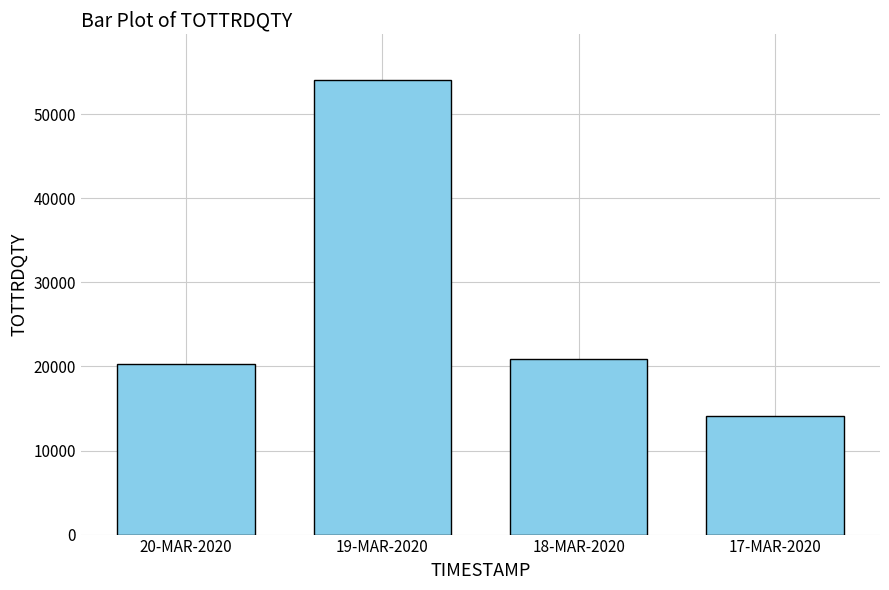

Rank the categories by value from highest to lowest.

19-MAR-2020, 18-MAR-2020, 20-MAR-2020, 17-MAR-2020